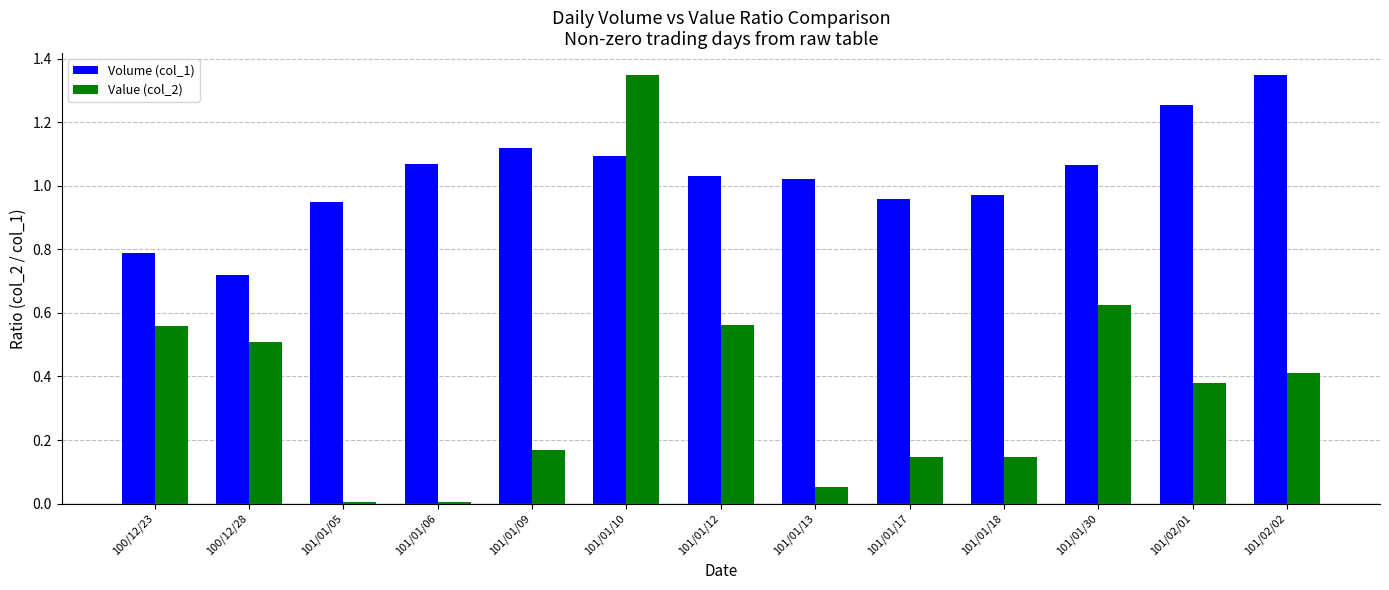

How many bars are there in total?

26